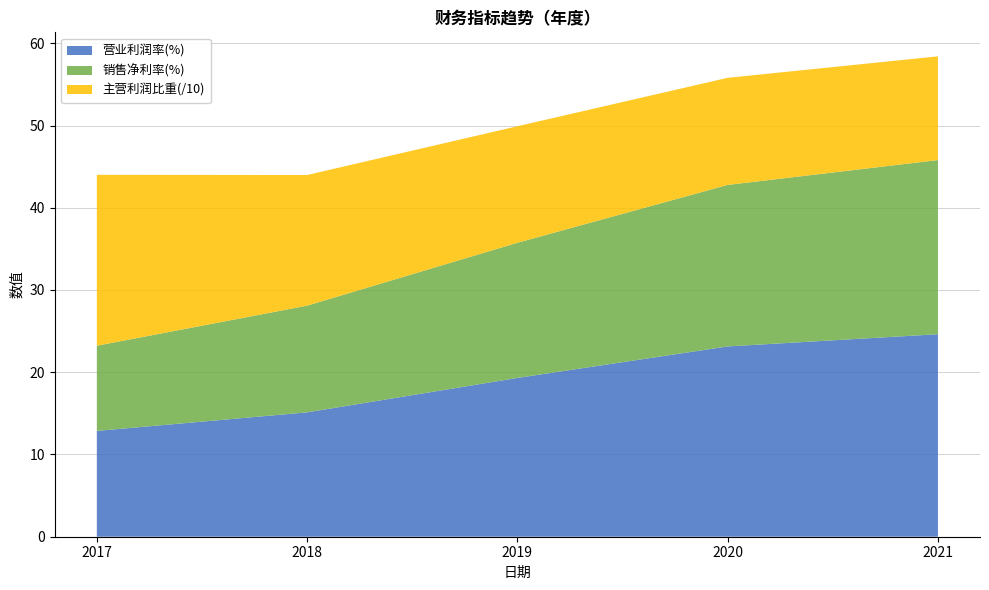

What is the total value across all series at 2018?

44.0